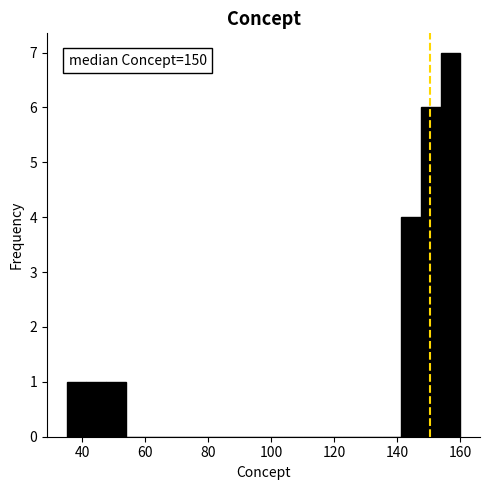

Around what value on the x-axis is the tallest bar? Give the approximate position of its centre, as read against the axis.

156